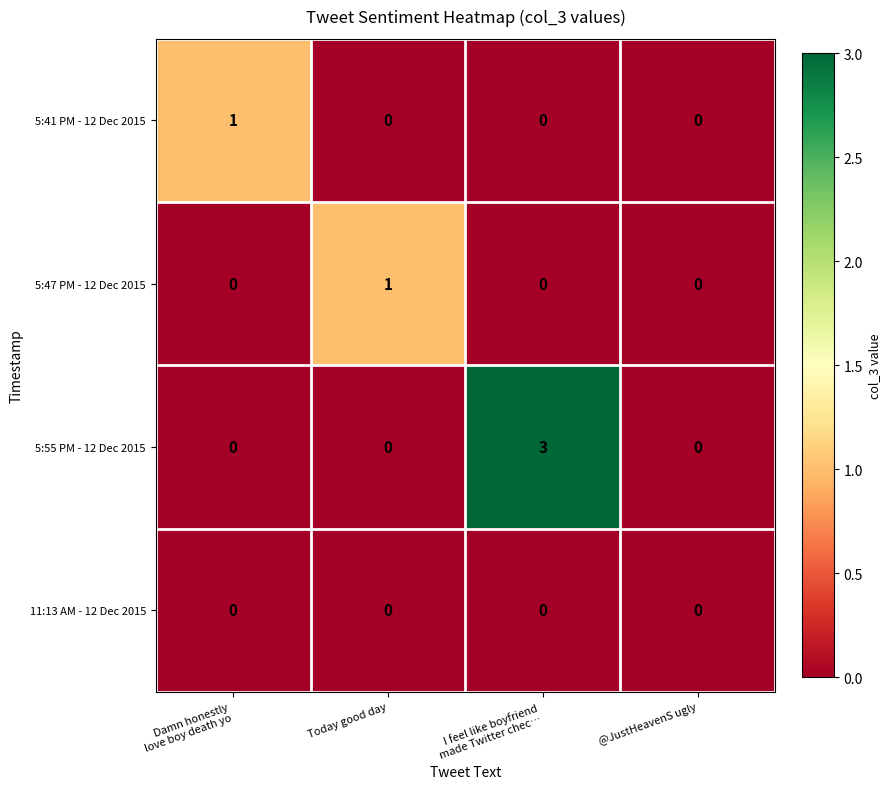

Reading right to left, transcribe all the data shown in this chart.

5:41 PM - 12 Dec 2015: 0	0	0	1
5:47 PM - 12 Dec 2015: 0	0	1	0
5:55 PM - 12 Dec 2015: 0	3	0	0
11:13 AM - 12 Dec 2015: 0	0	0	0